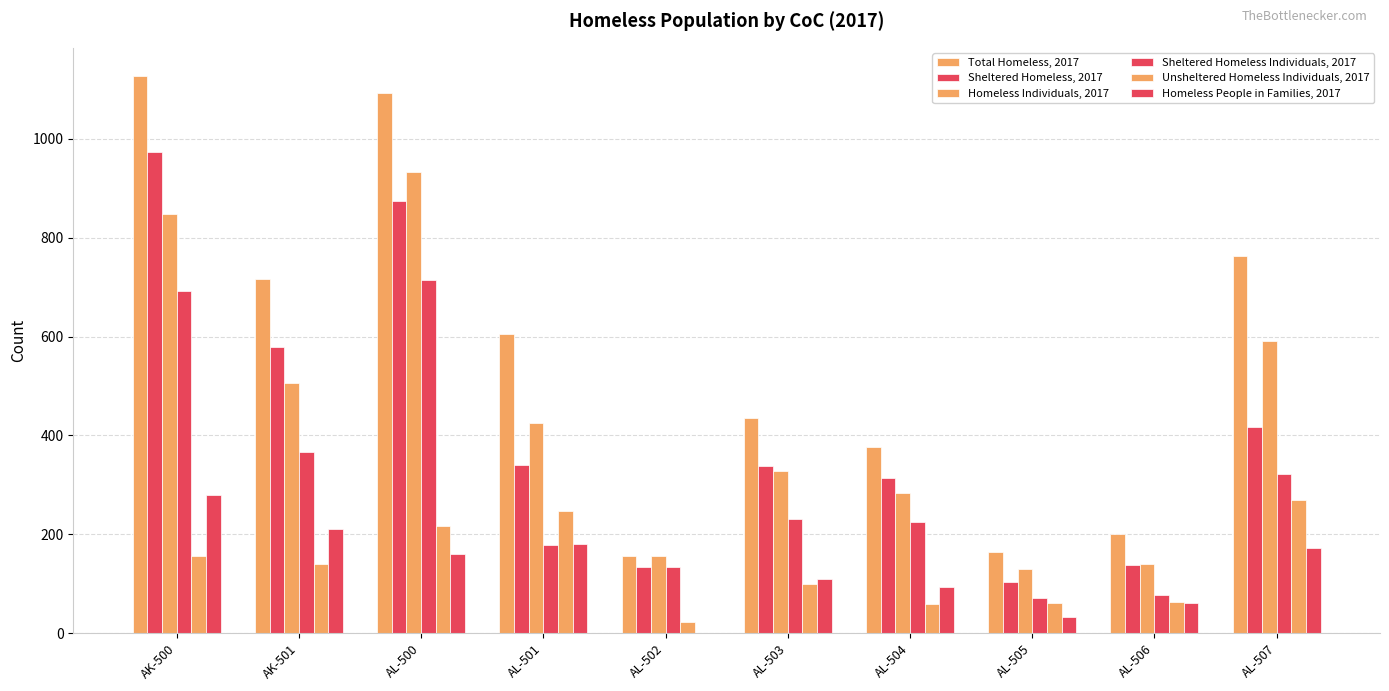

How many categories are shown in the chart?

10